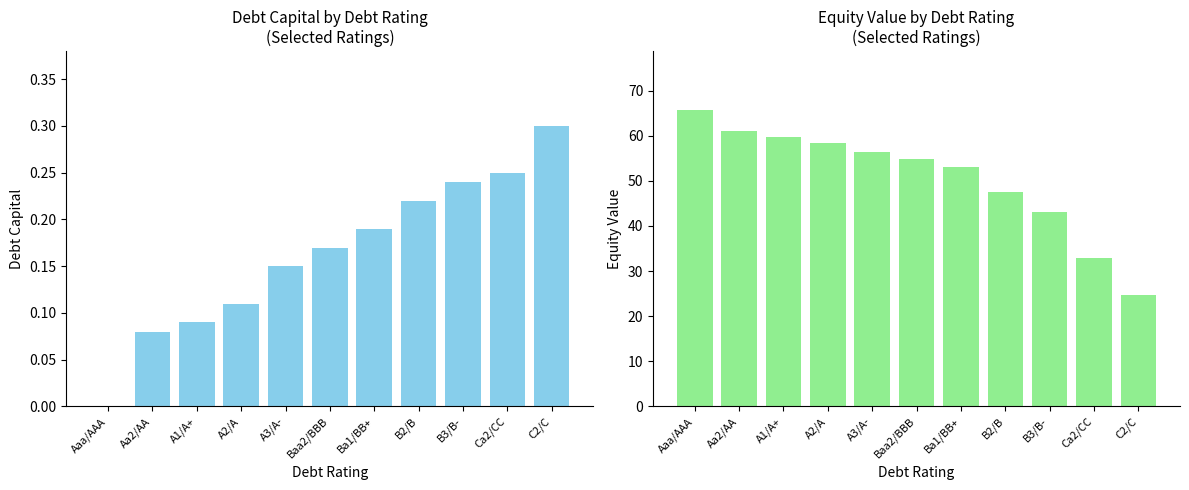

How many bars are there in total?

22